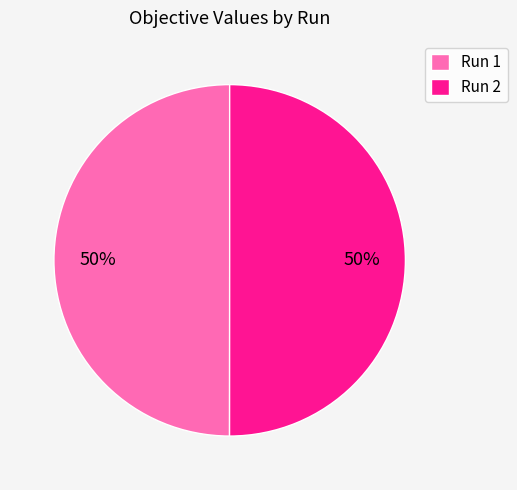

Is it true that Run 1 is 41% of the pie?

False